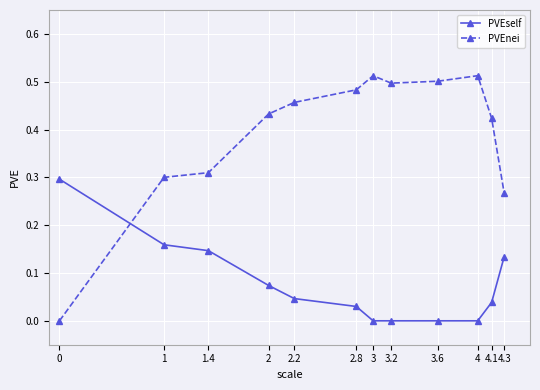

In PVEself, how many points are higher than both neighbors (excluding endpoints)?

1